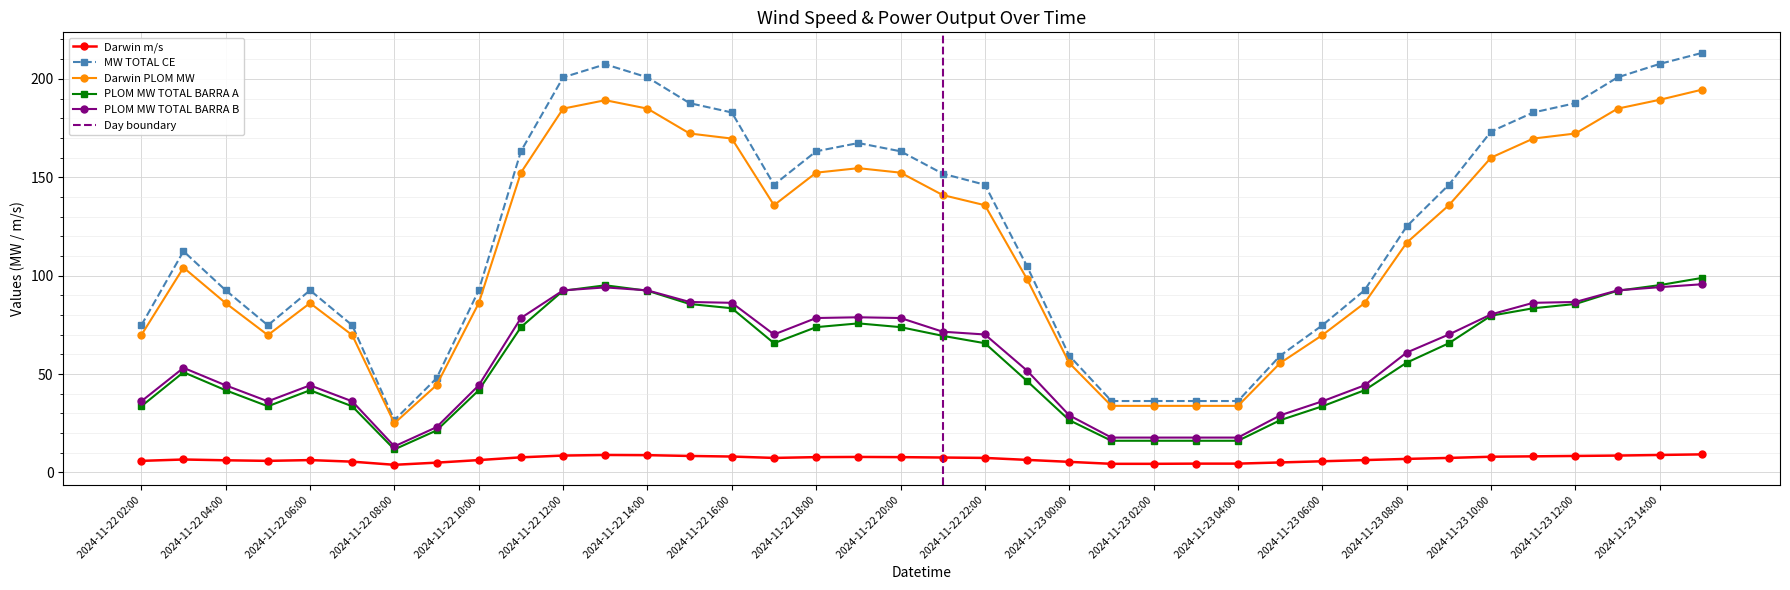

What are all the series names shown in the legend?

Darwin m/s, MW TOTAL CE, Darwin PLOM MW, PLOM MW TOTAL BARRA A, PLOM MW TOTAL BARRA B